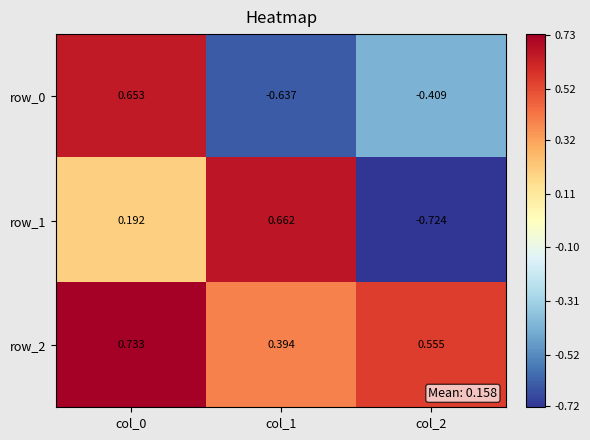

Rank the series by their maximum value, from highest to lowest.

row_2, row_1, row_0